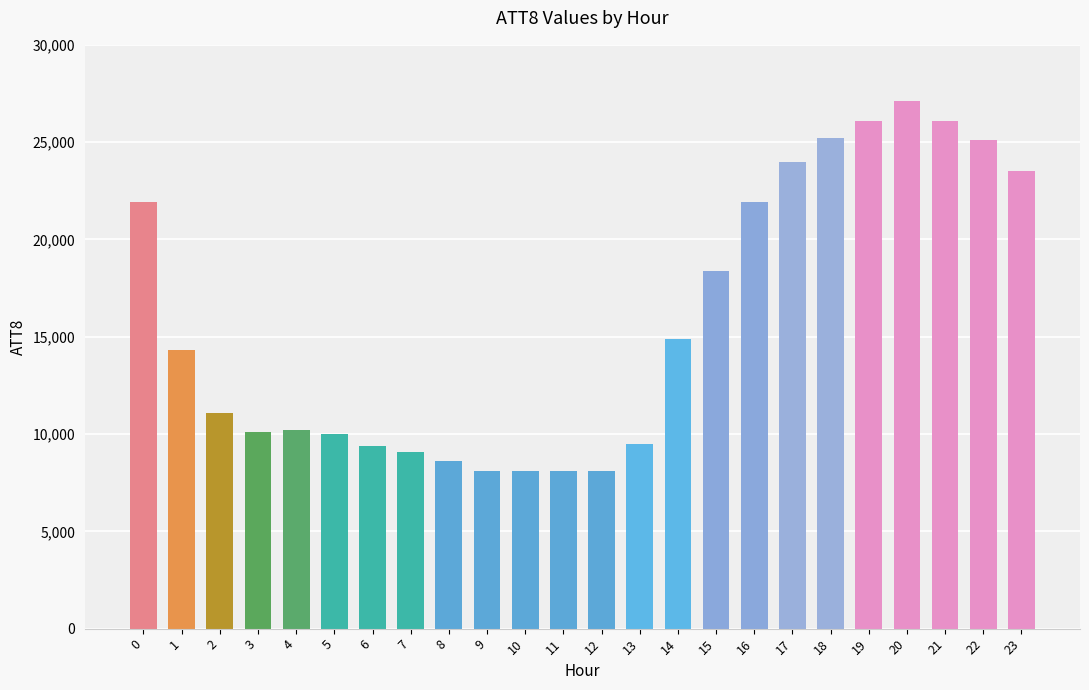

What is the value of the 14th bar from the left?

9500